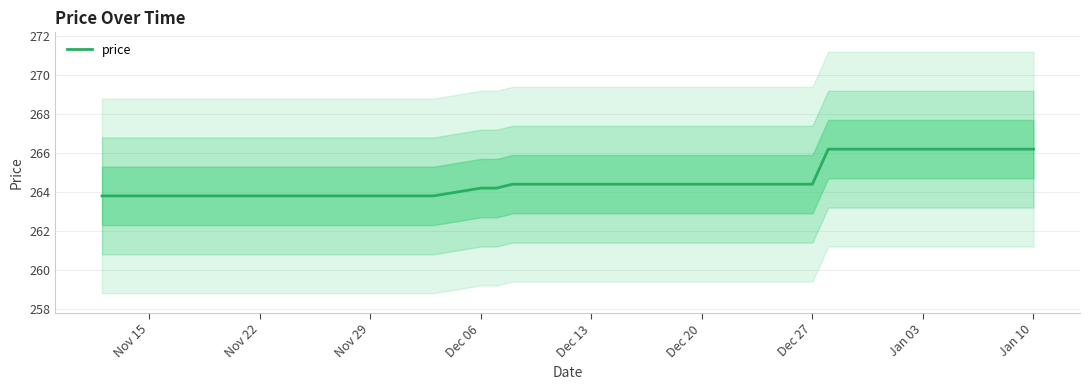

What is the maximum value for price?

266.2